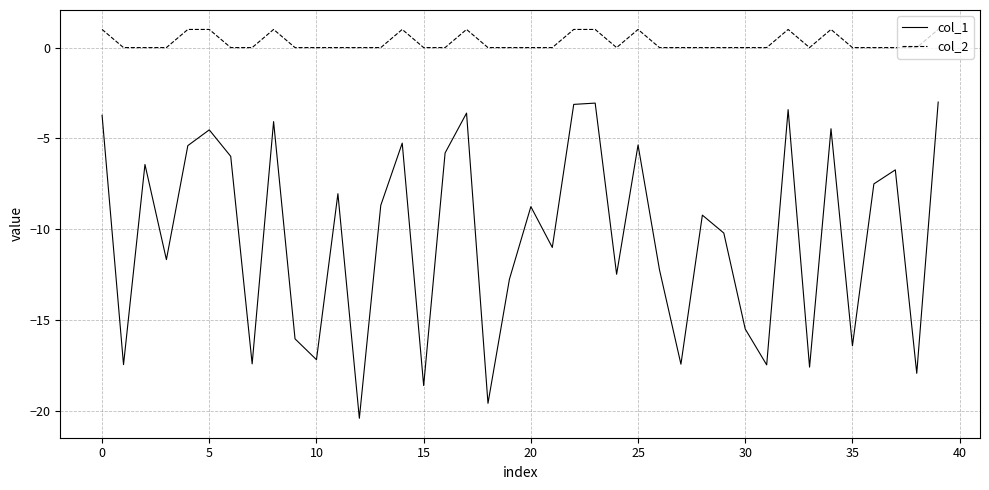

What is the greatest value displayed?

1.0